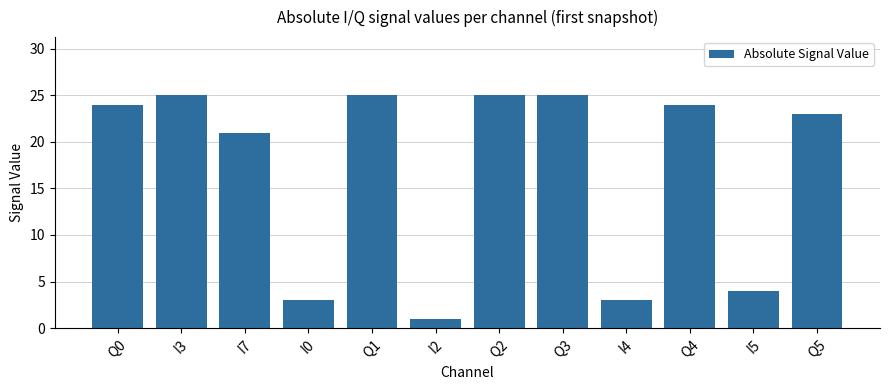

What is the difference between the maximum and minimum values?

24